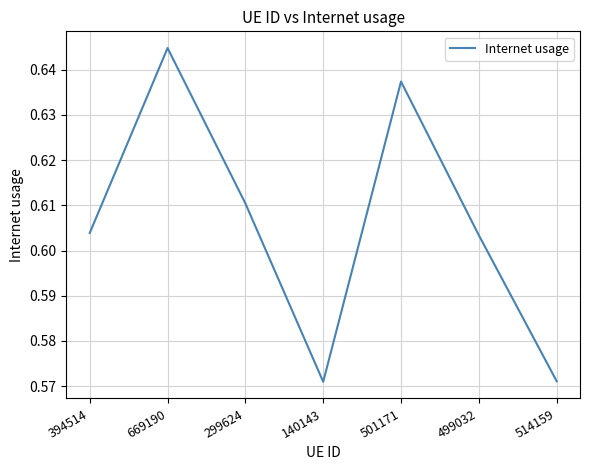

Count the values in the range 0 to 1.

7